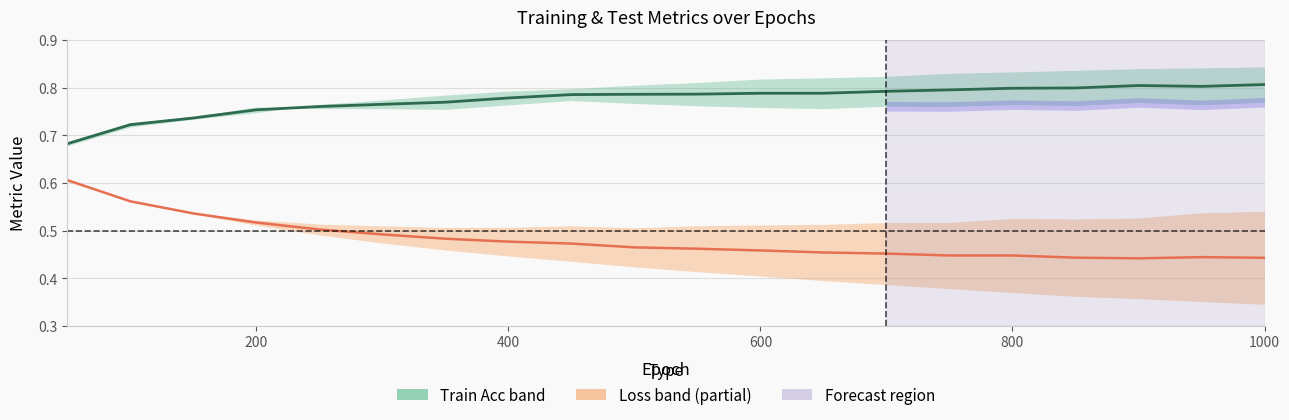

Does the chart have visible grid lines?

Yes